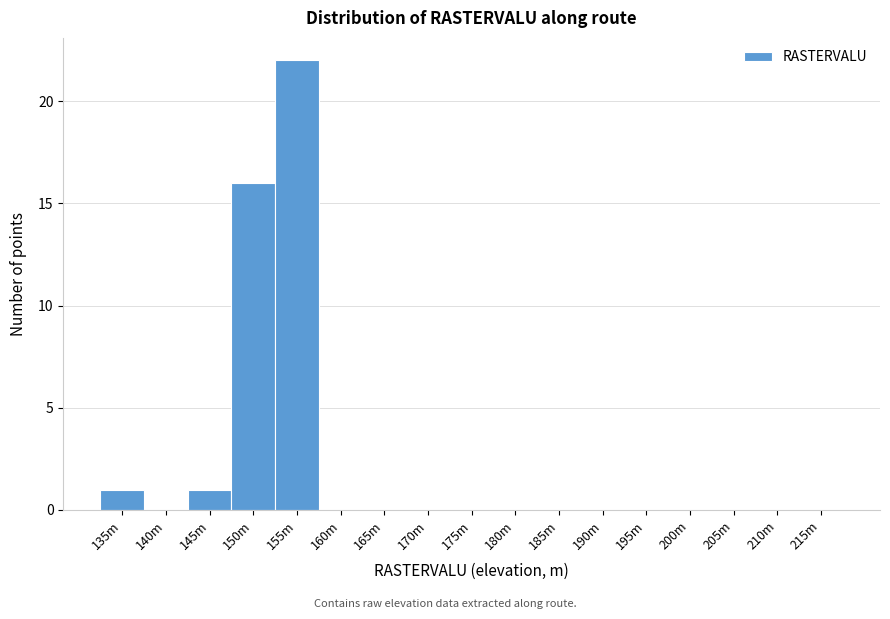

Reading left to right, list all the values displayed in this chart.

135m=1	140m=0	145m=1	150m=16	155m=22	160m=0	165m=0	170m=0	175m=0	180m=0	185m=0	190m=0	195m=0	200m=0	205m=0	210m=0	215m=0